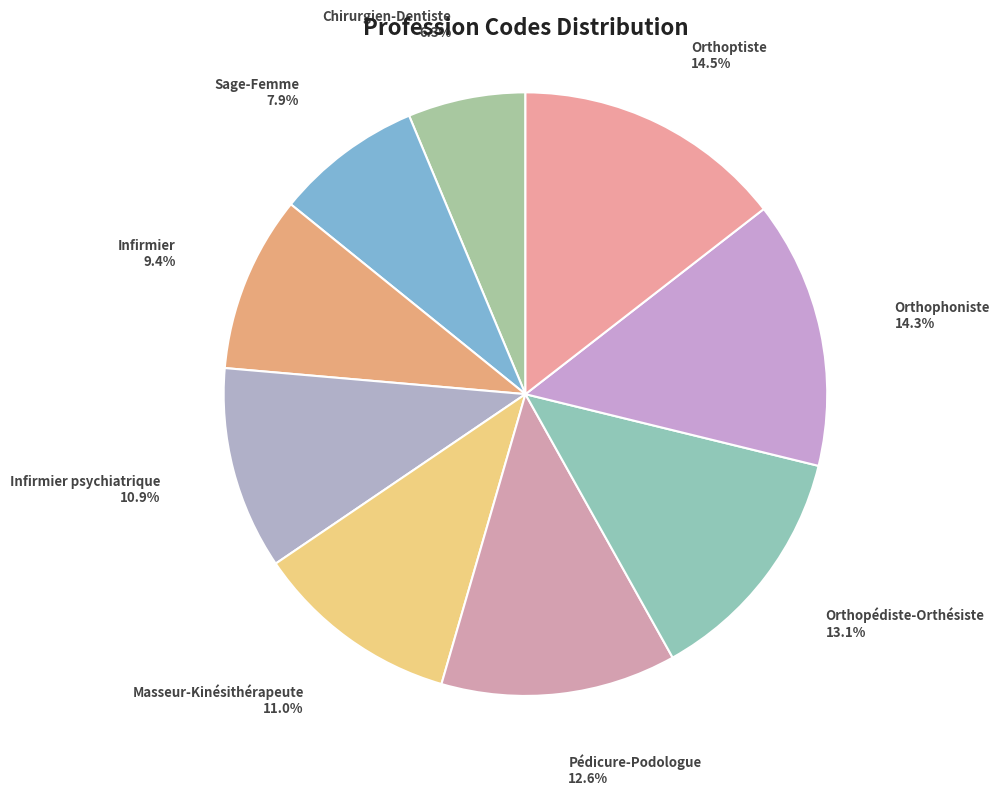

Which category has the biggest portion of the pie?

Orthoptiste